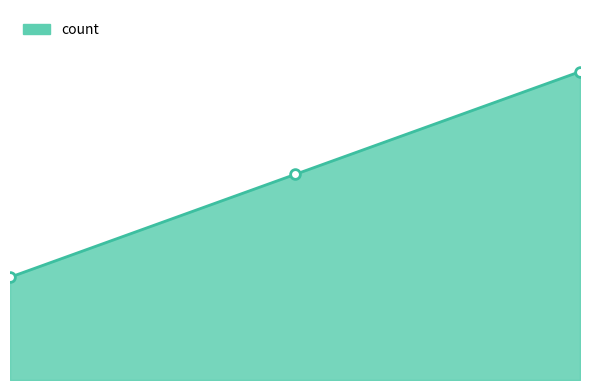

Does the chart have visible grid lines?

No